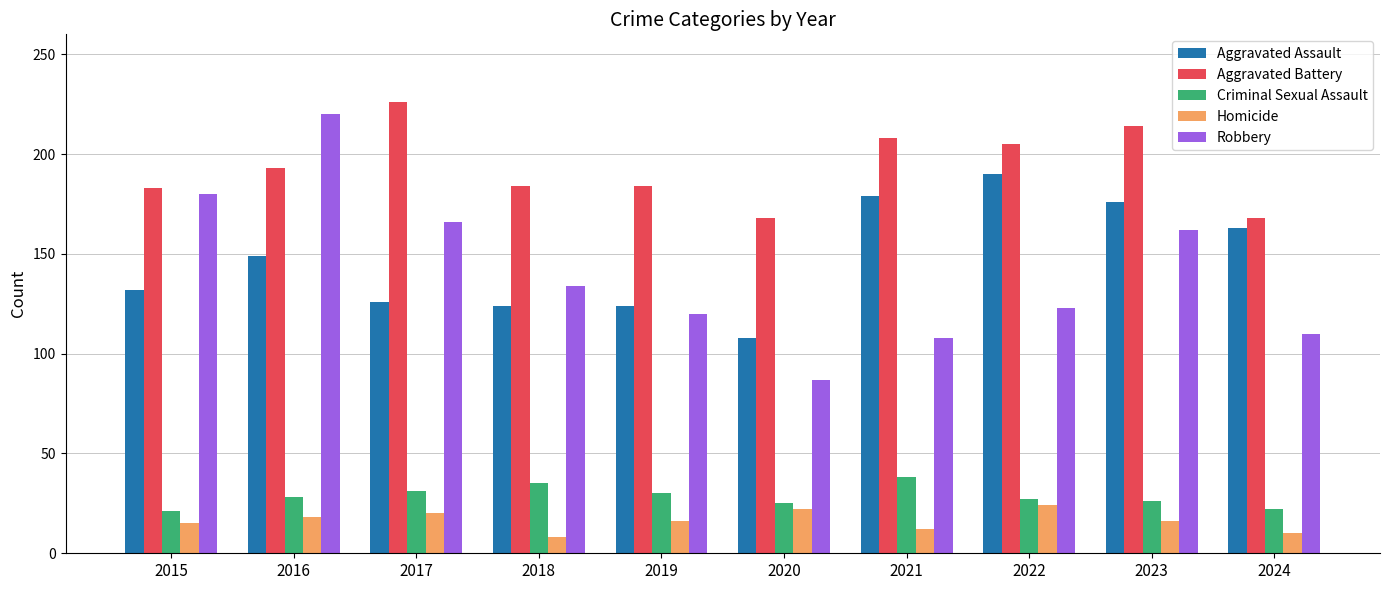

What is the total value across all series at 2016?

608